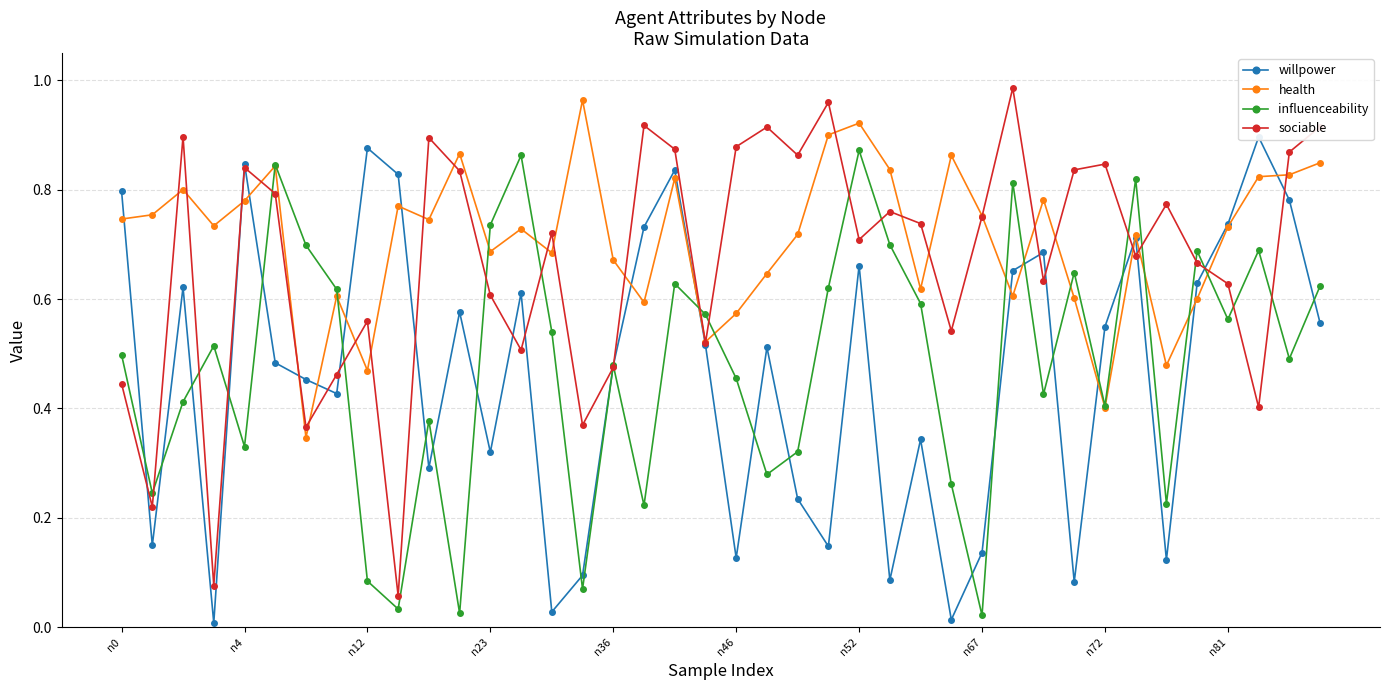

What are all the series names shown in the legend?

willpower, health, influenceability, sociable